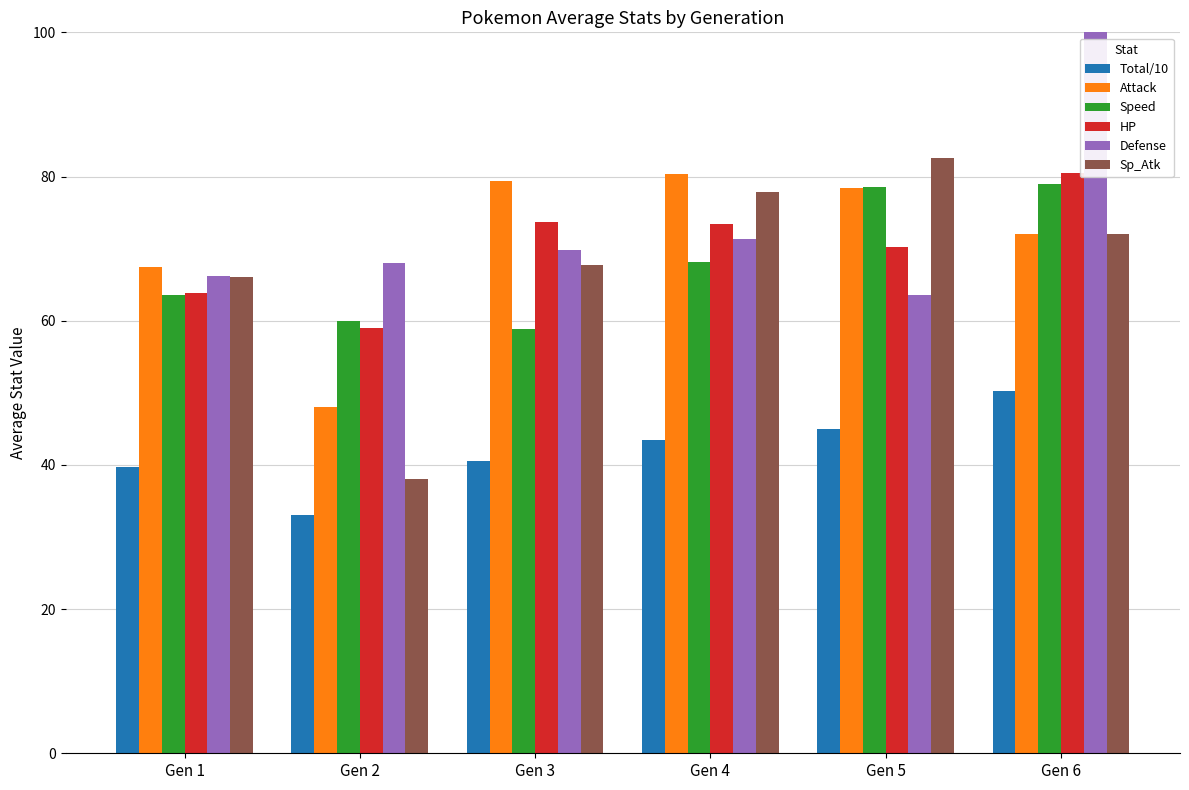

What is the value of the Attack bar at the 6th from the left?

72.0